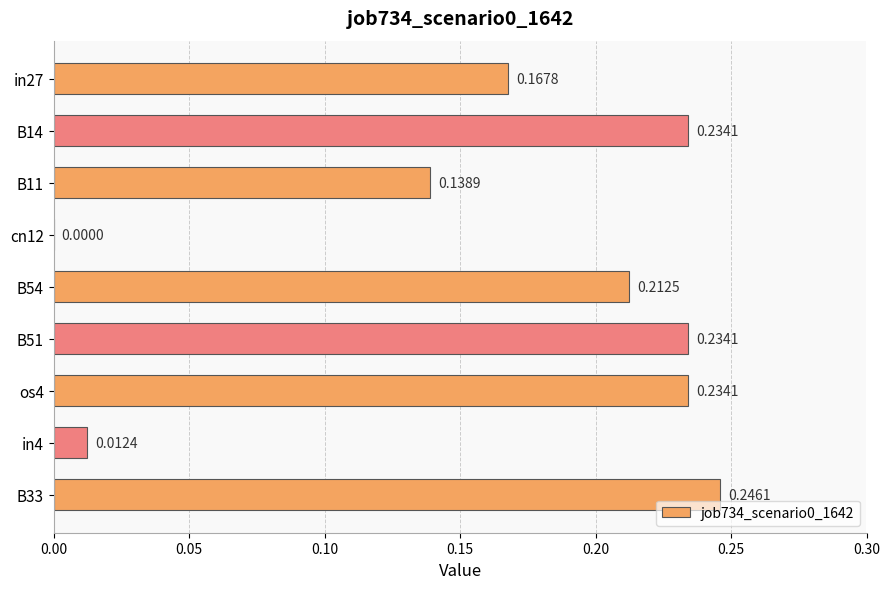

Between in27 and os4, which is larger?

os4